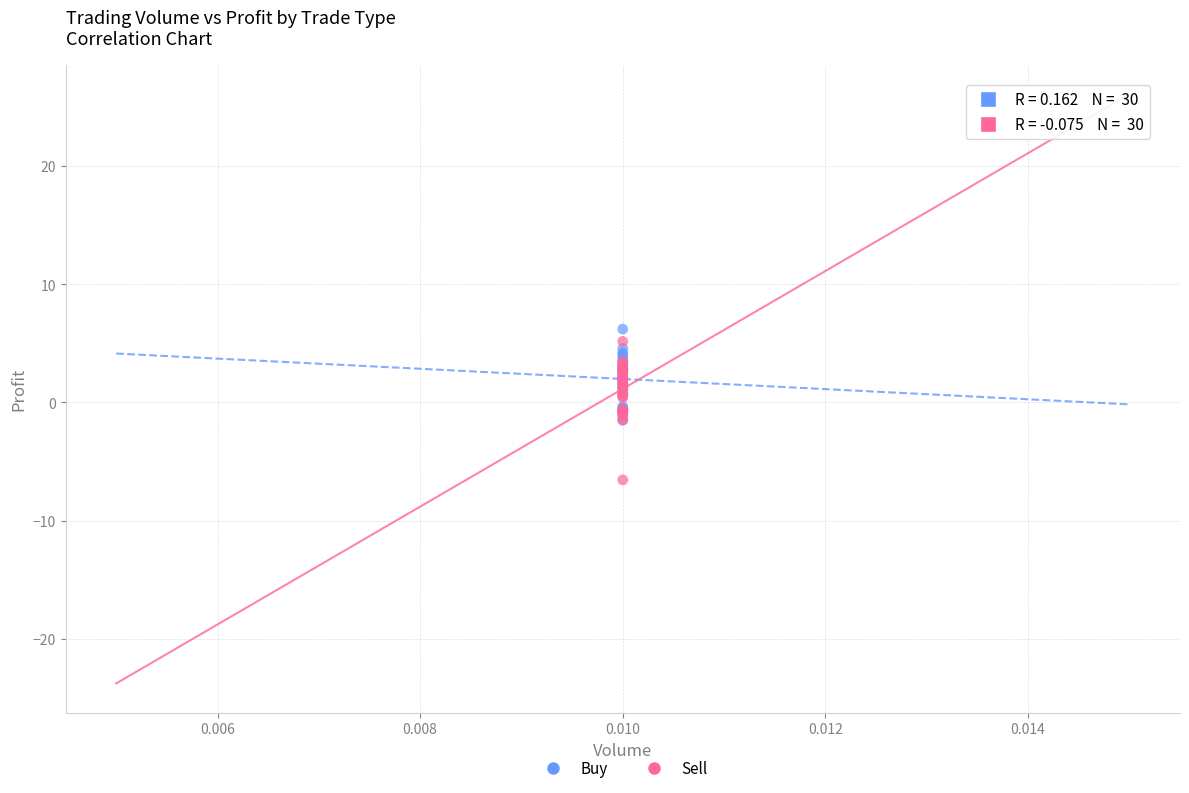

Which series contains the lowest Y value?

Sell